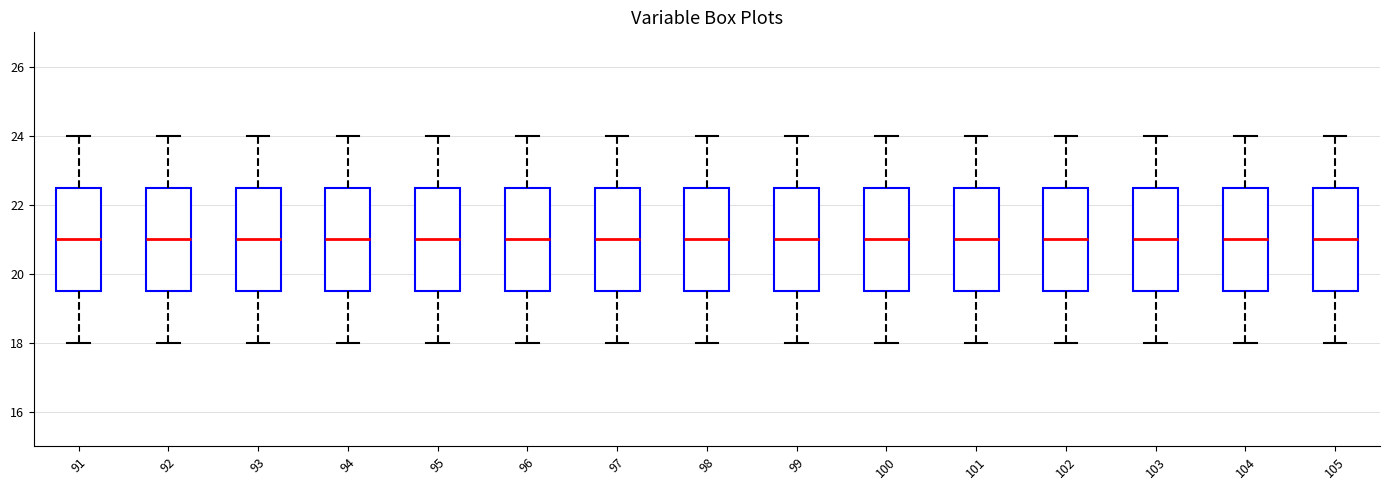

Where does the upper whisker of the box at x = 95 end on the y-axis? The values are not printed on the chart, so give them approximately, as read against the axis.

24.0